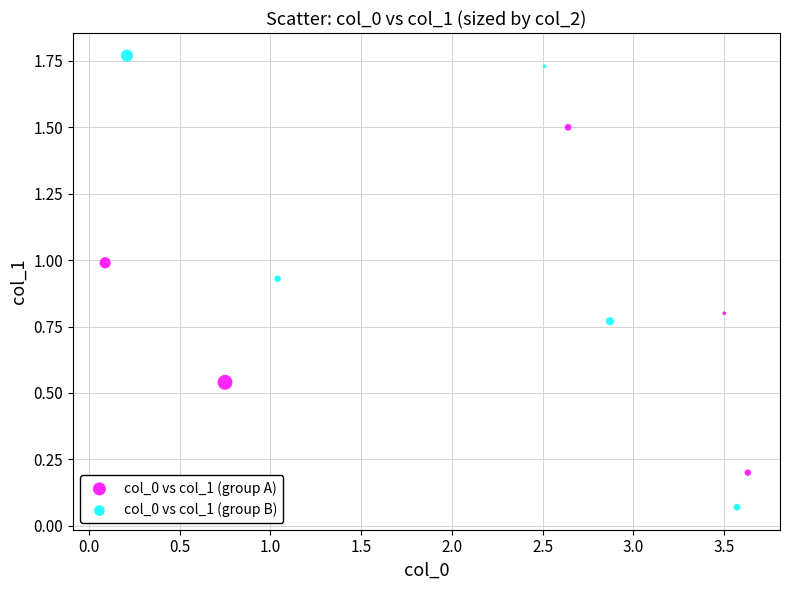

Which series has the largest Y range (max minus min)?

col_0 vs col_1 (group B)